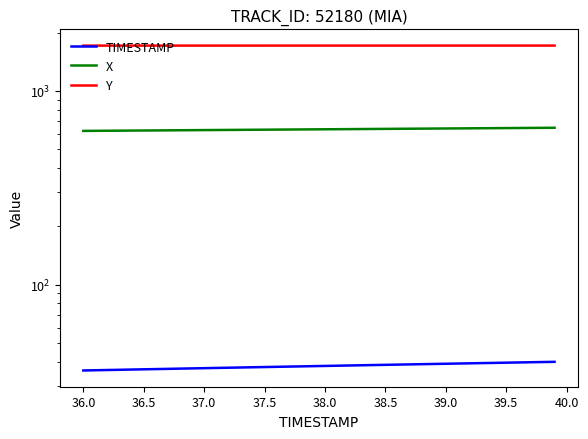

Reading left to right, list all the values displayed in this chart.

TIMESTAMP: 36.0	36.1	36.2	36.3	36.4	36.5	36.6	36.7	36.8	36.9	37.0	37.1	37.2	37.3	37.4	37.5	37.6	37.7	37.8	37.9	38.0	38.1	38.2	38.3	38.4	38.5	38.6	38.7	38.8	38.9	39.0	39.1	39.2	39.3	39.4	39.5	39.6	39.7	39.8	39.9
X: 621.6	622.2	622.8	623.5	624.1	624.7	625.3	625.9	626.5	627.1	627.7	628.3	628.9	629.5	630.1	630.7	631.3	631.9	632.5	633.1	633.8	634.4	635.0	635.6	636.2	636.8	637.4	638.0	638.6	639.2	639.8	640.4	641.0	641.6	642.2	642.8	643.5	644.1	644.7	645.3
Y: 1714.0	1714.1	1714.1	1714.1	1714.1	1714.1	1714.2	1714.2	1714.2	1714.2	1714.2	1714.2	1714.3	1714.3	1714.3	1714.3	1714.3	1714.4	1714.4	1714.4	1714.4	1714.4	1714.5	1714.5	1714.5	1714.5	1714.5	1714.5	1714.6	1714.6	1714.6	1714.6	1714.6	1714.7	1714.7	1714.7	1714.7	1714.7	1714.8	1714.8